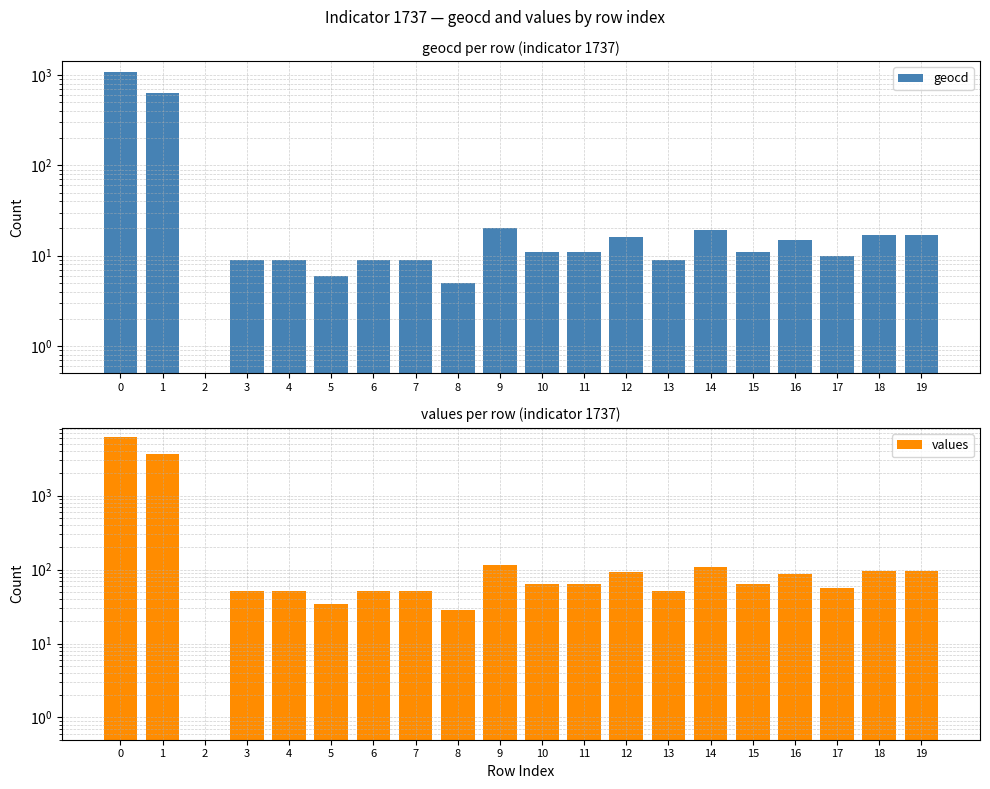

Count the number of data series in this chart.

2